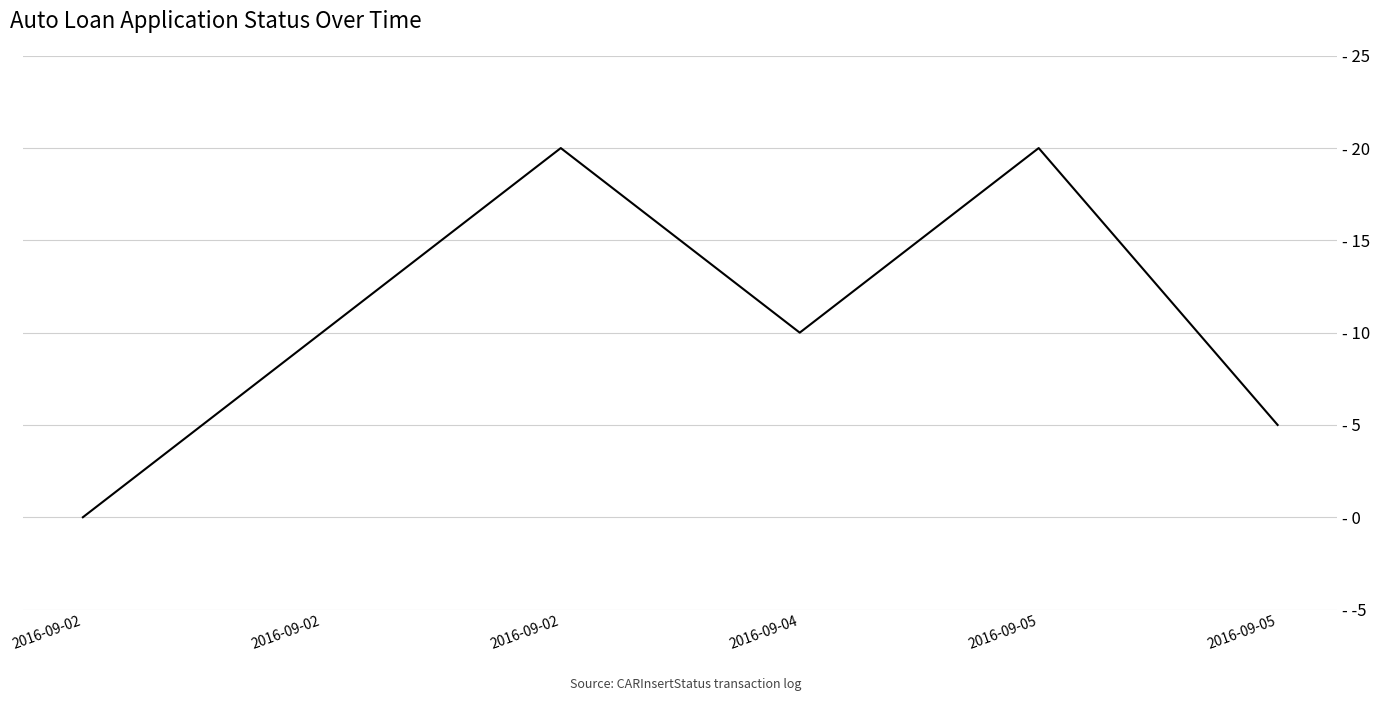

Does the chart have visible grid lines?

Yes